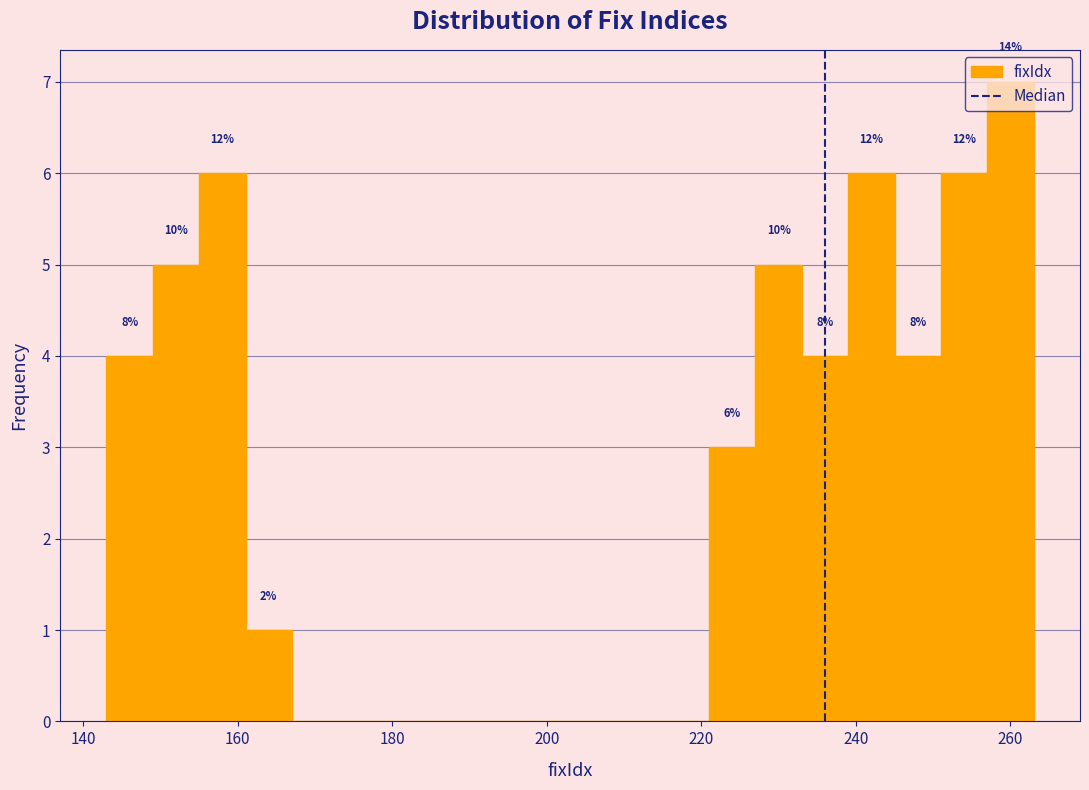

Around what value on the x-axis is the tallest bar? Give the approximate position of its centre, as read against the axis.

260